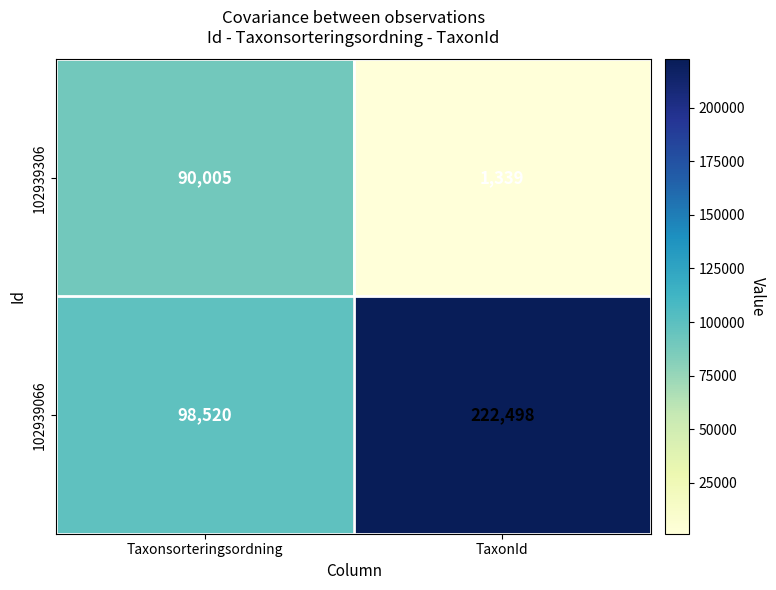

Which series has the largest total across all categories?

102939066